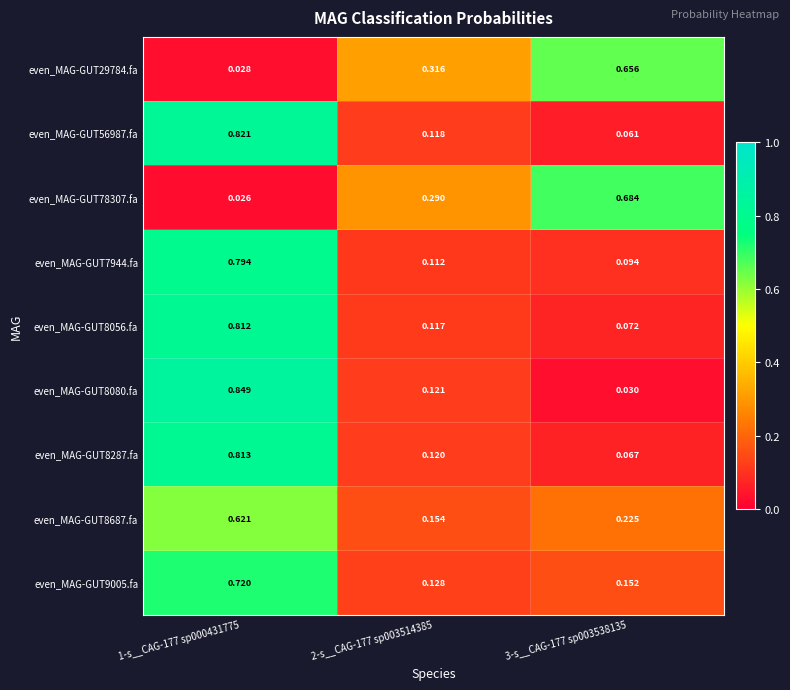

Which series has the largest total across all categories?

even_MAG-GUT8056.fa